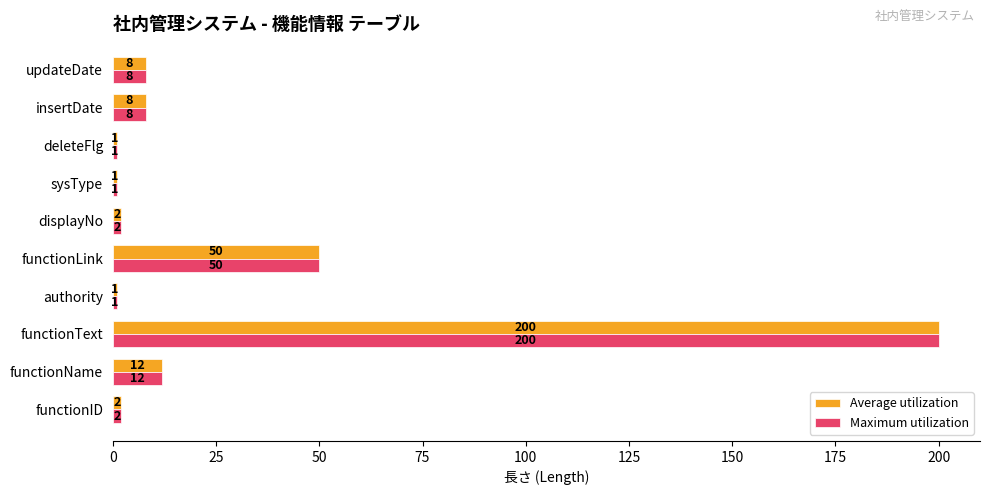

What is the maximum value shown in the chart?

200